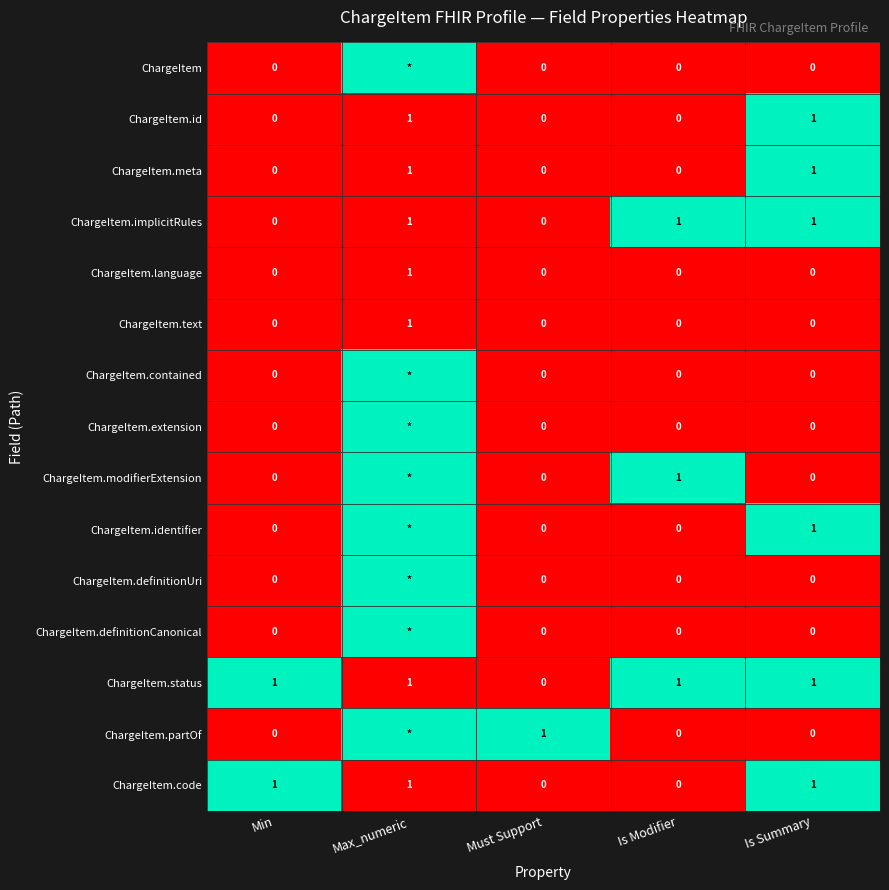

What is the difference between the maximum and minimum values in the ChargeItem.id series?

1